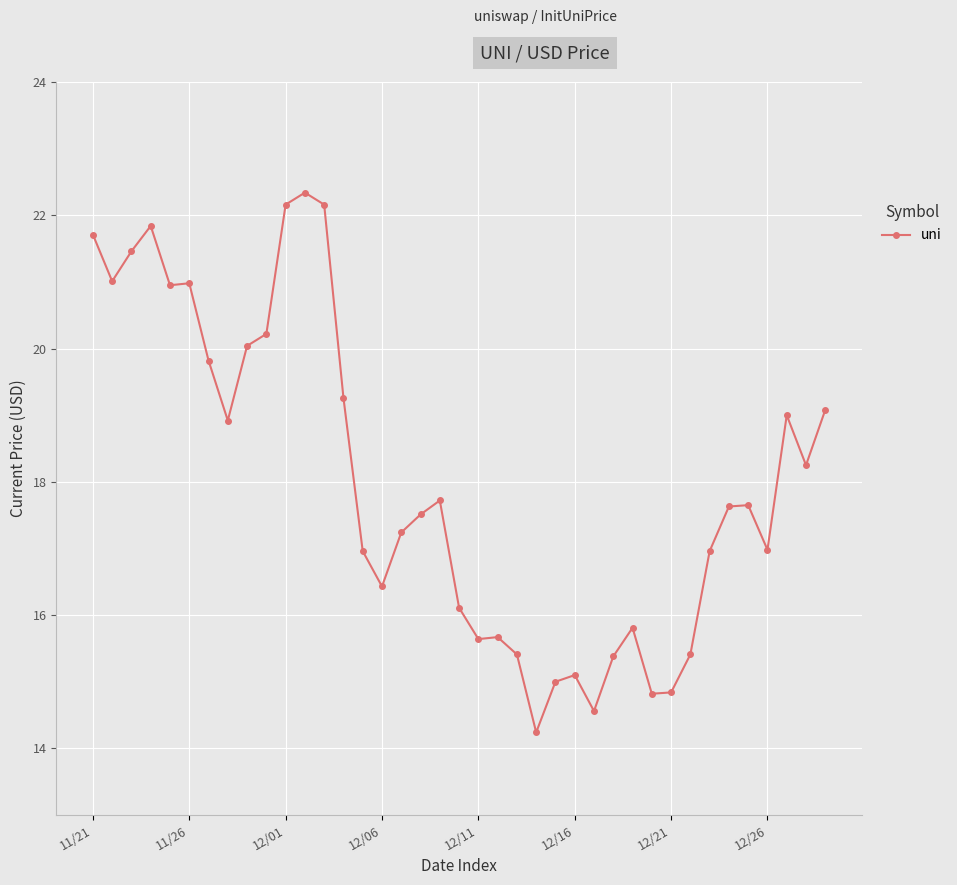

What is the greatest value displayed?

22.3